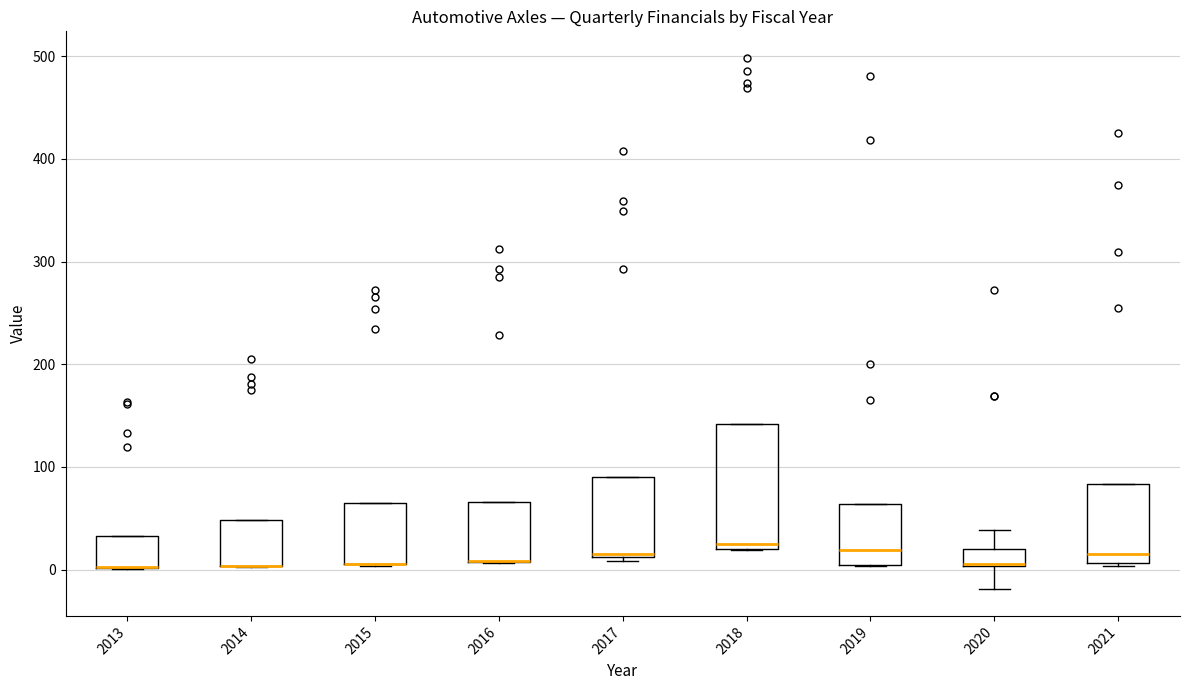

Which box is the tallest, from its lower edge to its upper edge?

2018